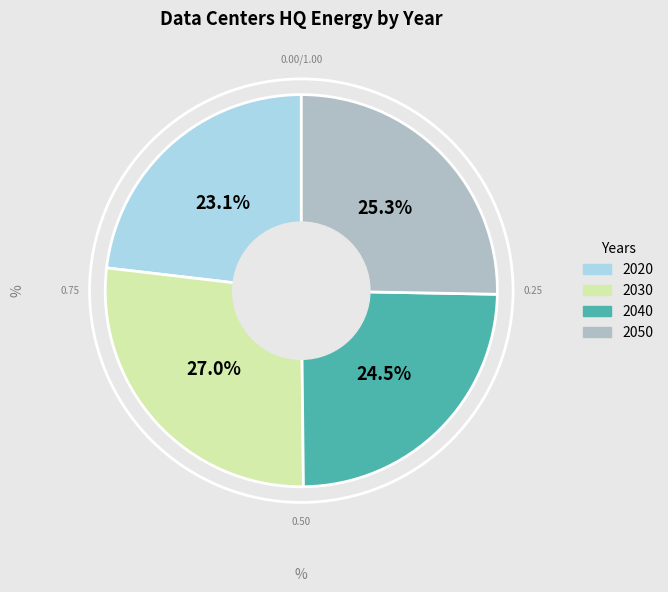

To the nearest percent, what portion does 2050 represent?

25%